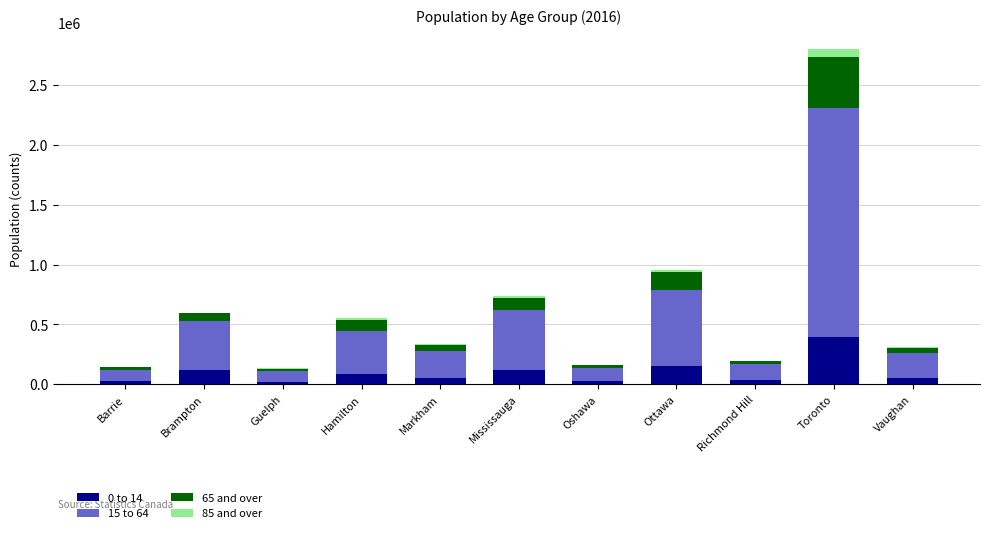

At which category is the sum across all series the highest?

Toronto